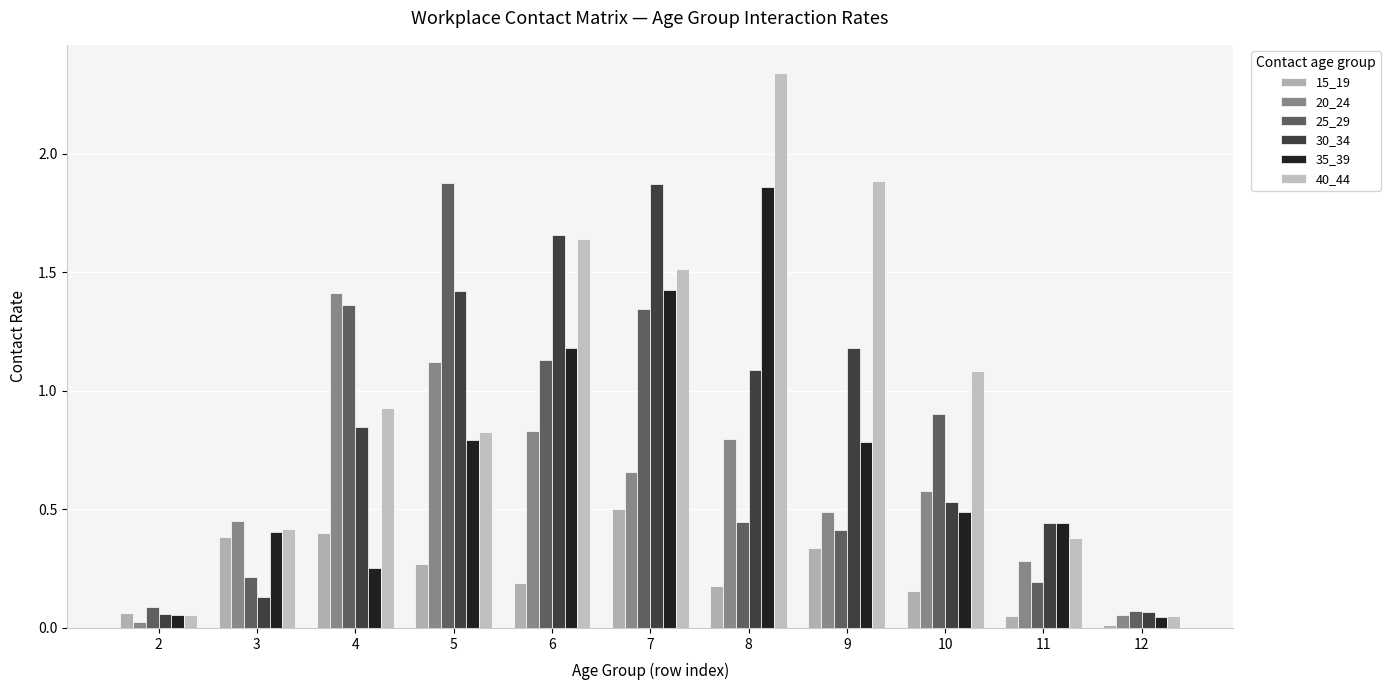

At which category is the sum across all series the highest?

7